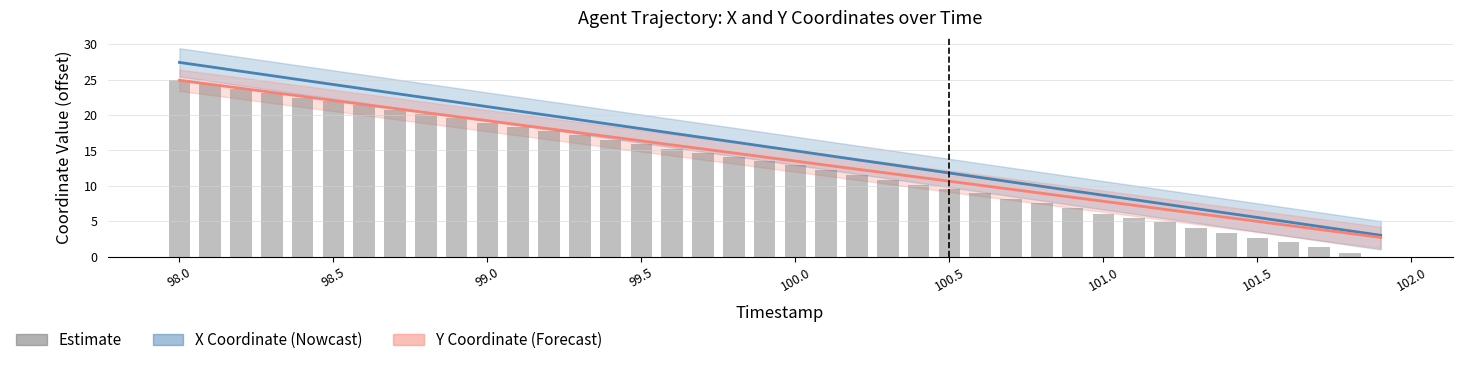

Does the chart contain any negative values?

No